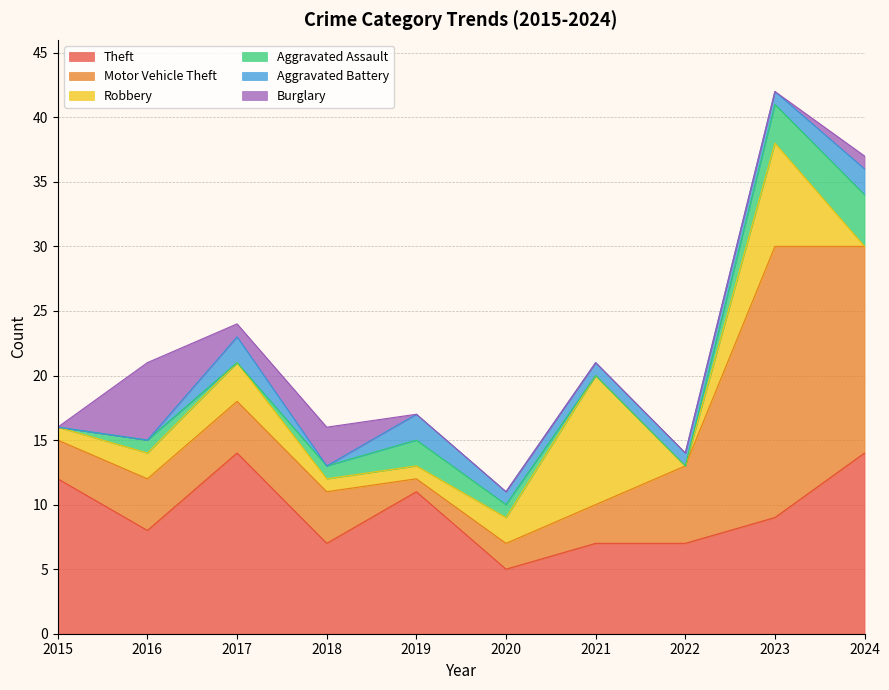

Where is Aggravated Assault nearest to the value 2?

2019